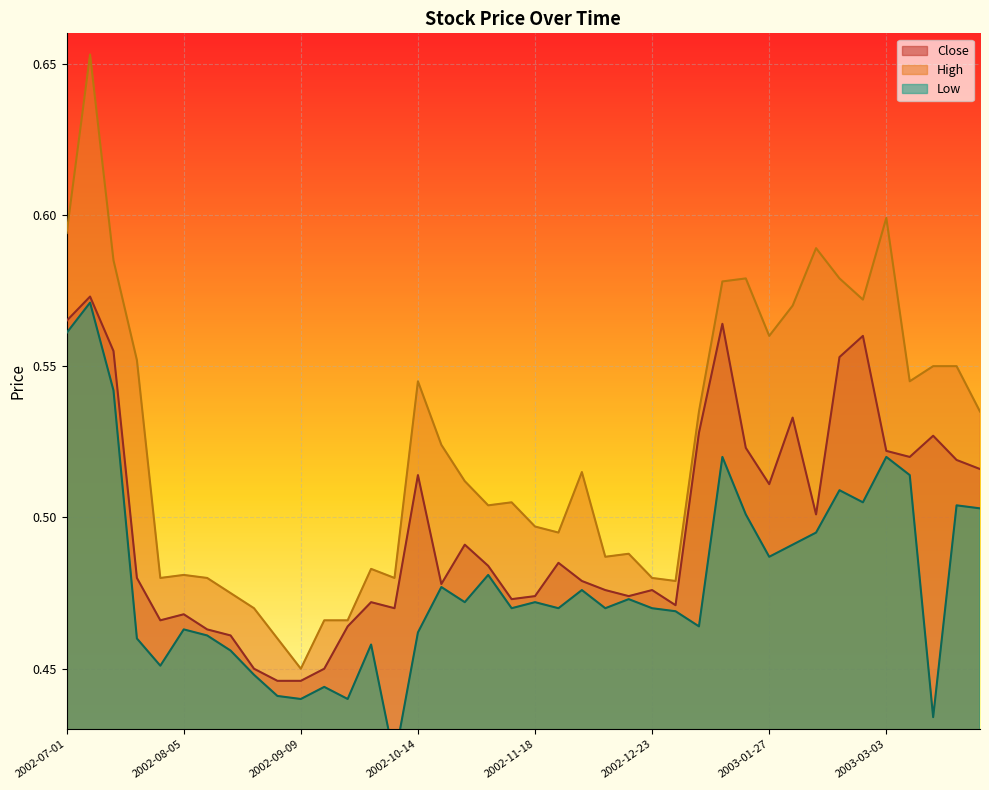

At 2003-01-20, list the series in order from largest to smallest.

High, Close, Low